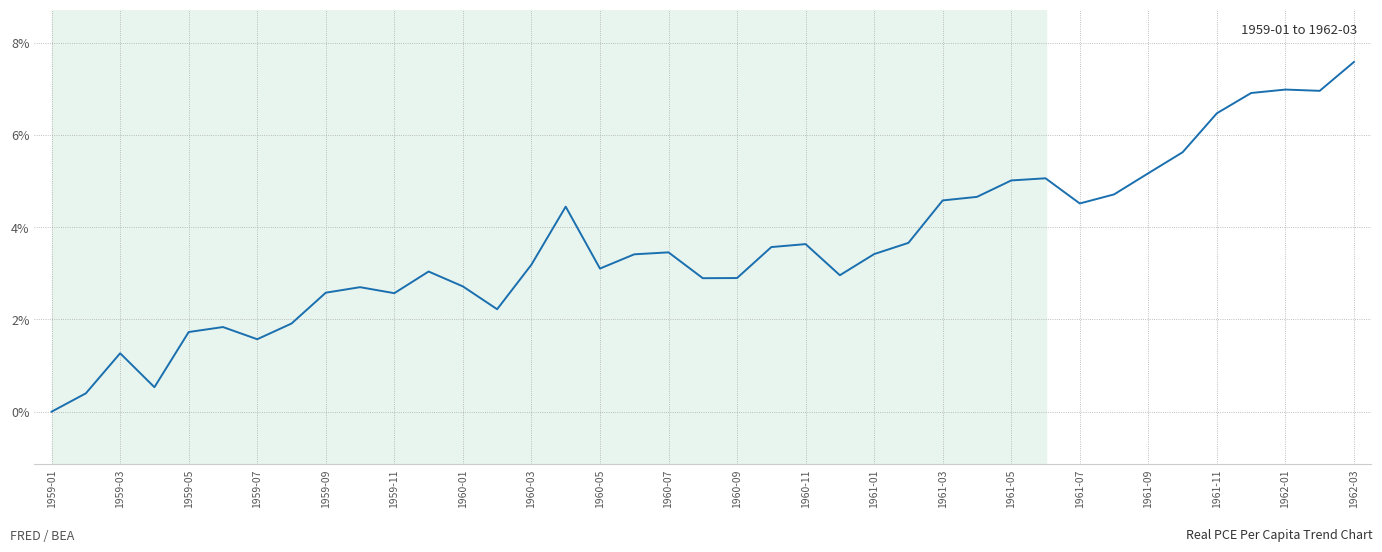

What is the greatest value displayed?

7.6